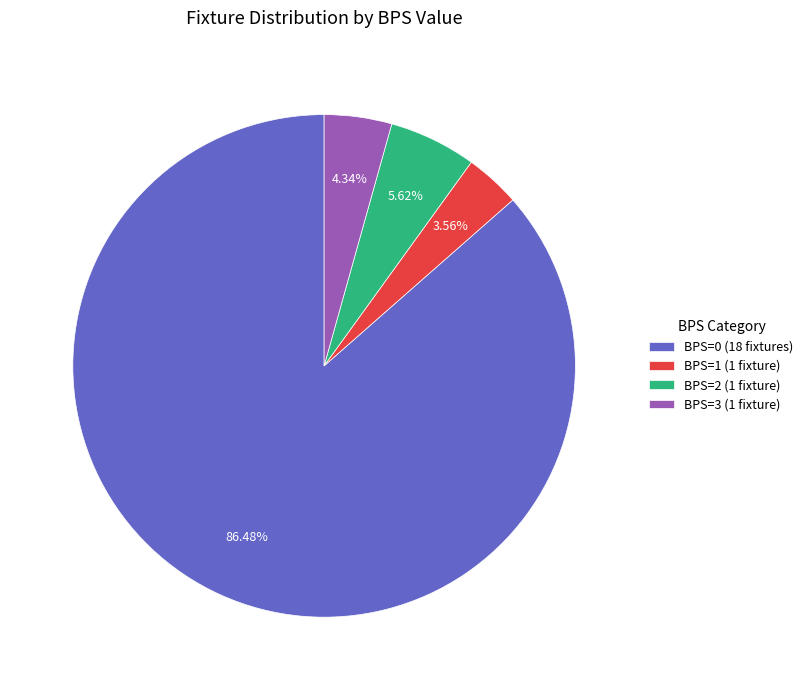

What is the ratio of the value at BPS=0 (18 fixtures) to the value at BPS=3 (1 fixture)?

19.9